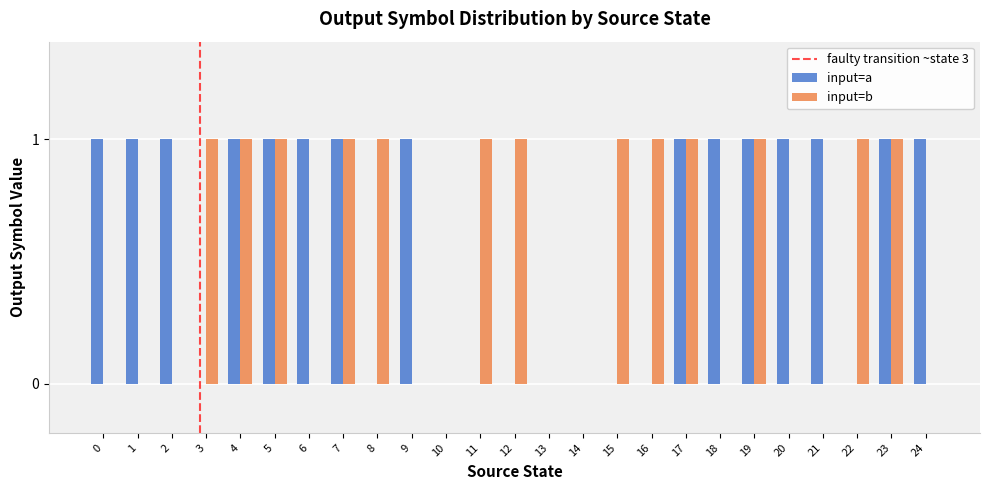

Is it true that input=b equals 1 at 18?

False